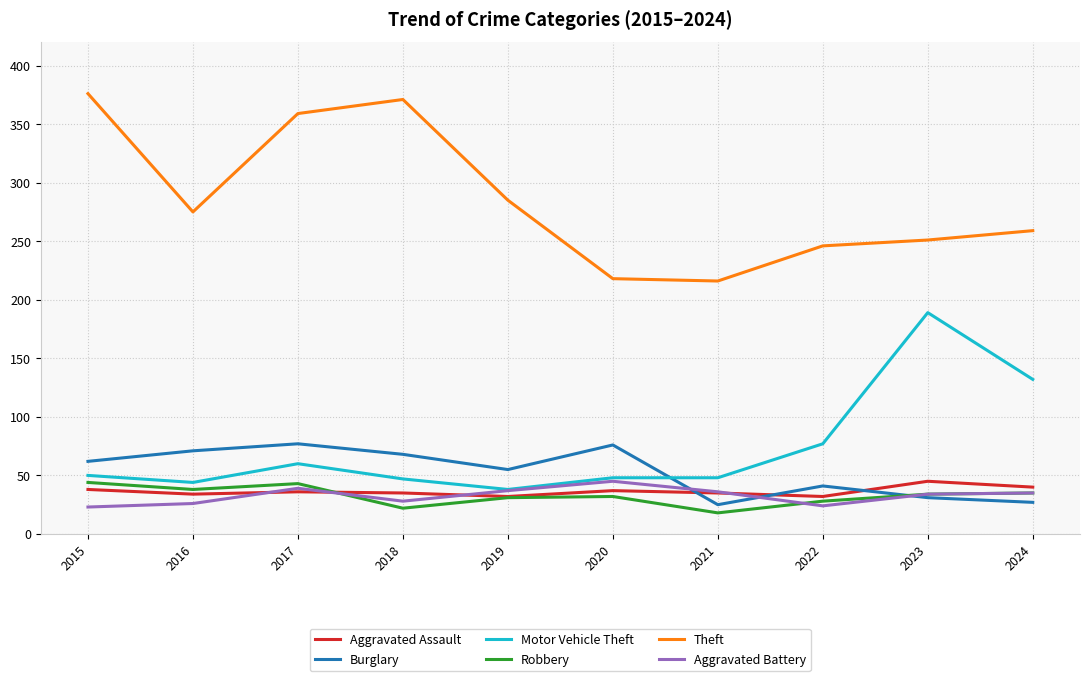

What is the difference between the Aggravated Assault values at 2015 and 2022?

6